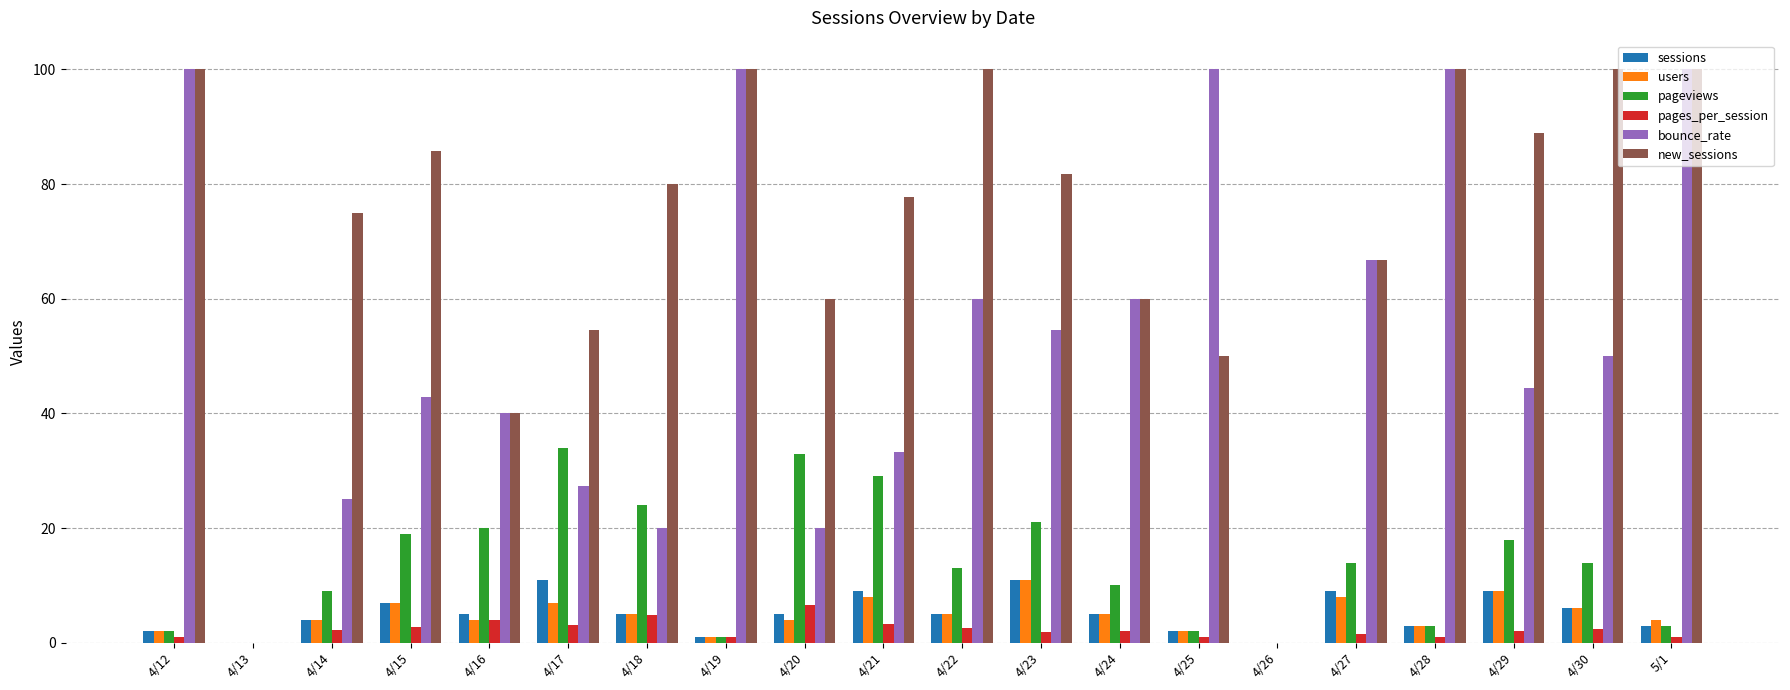

Between 4/21 and 4/23, which series saw the biggest shift?

bounce_rate